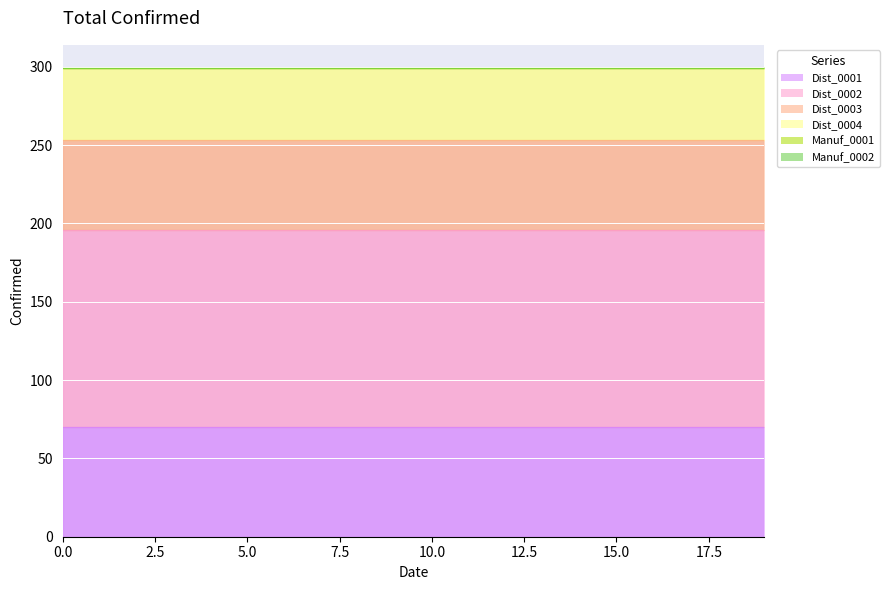

True or false: Manuf_0001 and Dist_0004 intersect in this chart.

False